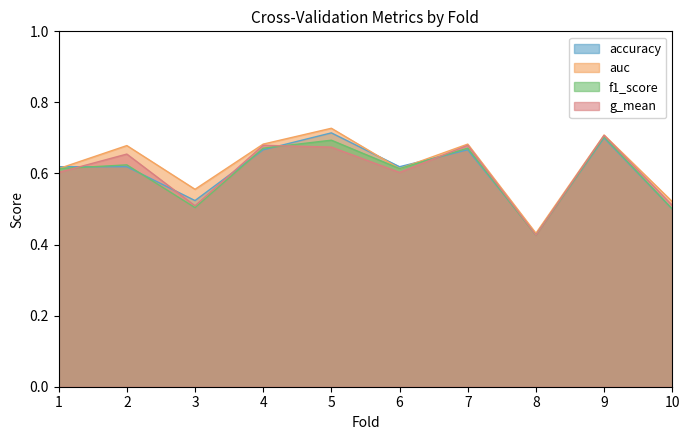

Between which two adjacent categories do f1_score and g_mean first intersect?

1 and 2